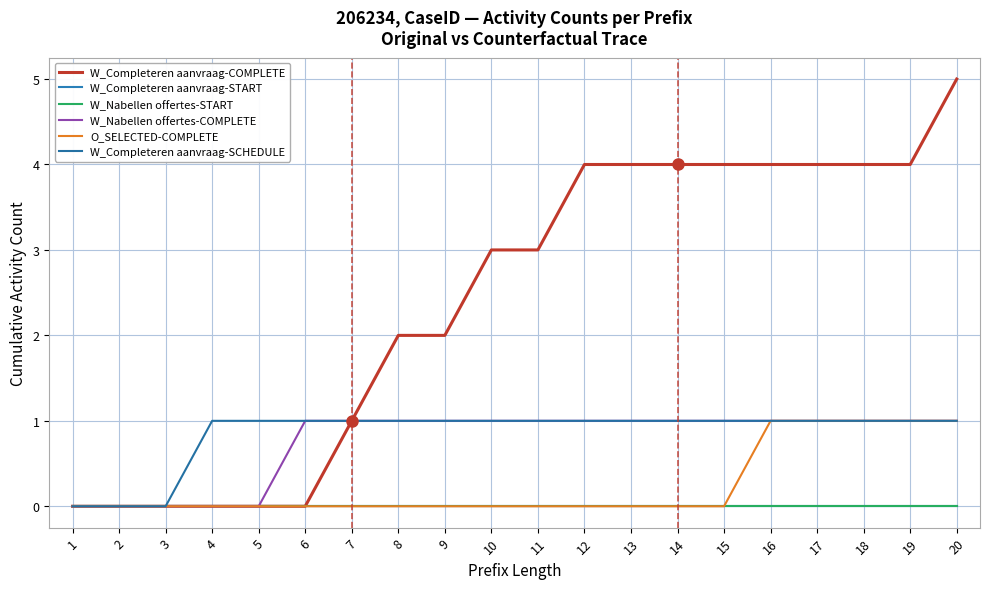

Rank the series at 2 from highest to lowest value.

W_Completeren aanvraag-COMPLETE, W_Completeren aanvraag-START, W_Nabellen offertes-START, W_Nabellen offertes-COMPLETE, O_SELECTED-COMPLETE, W_Completeren aanvraag-SCHEDULE